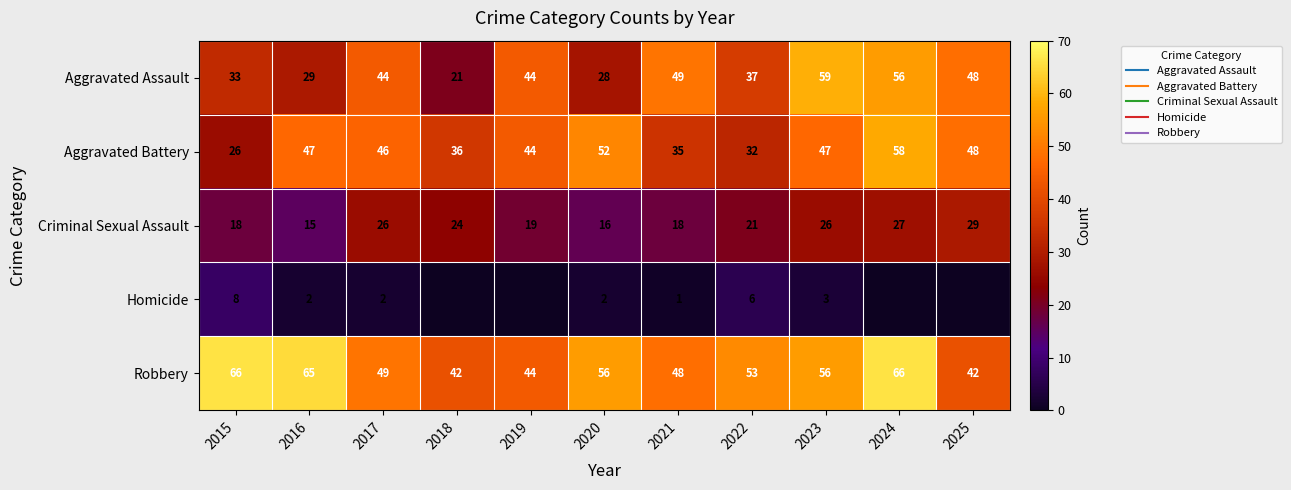

What is the difference between the Aggravated Battery values at 2019 and 2021?

9